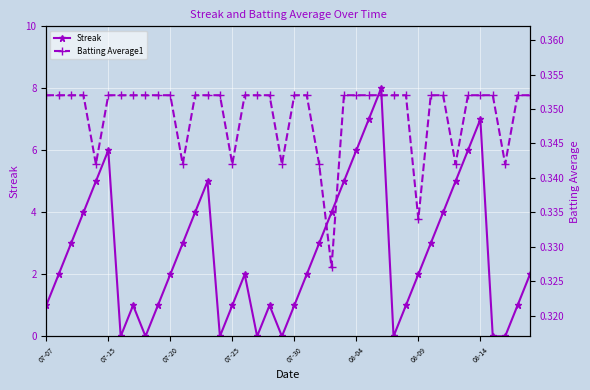

Is this an area chart (filled region under the line)?

No